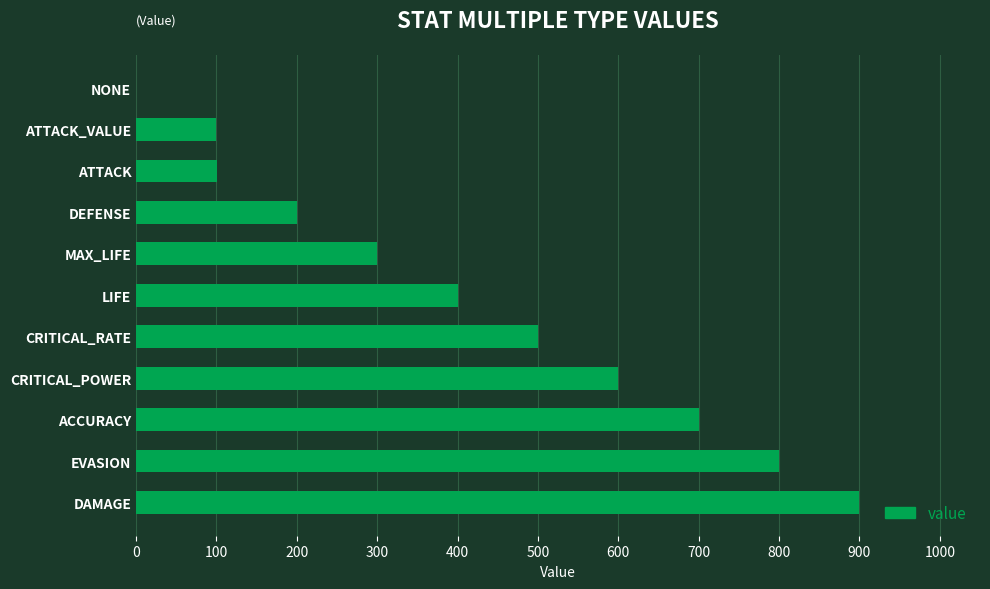

The value at LIFE is 200. True or false?

False